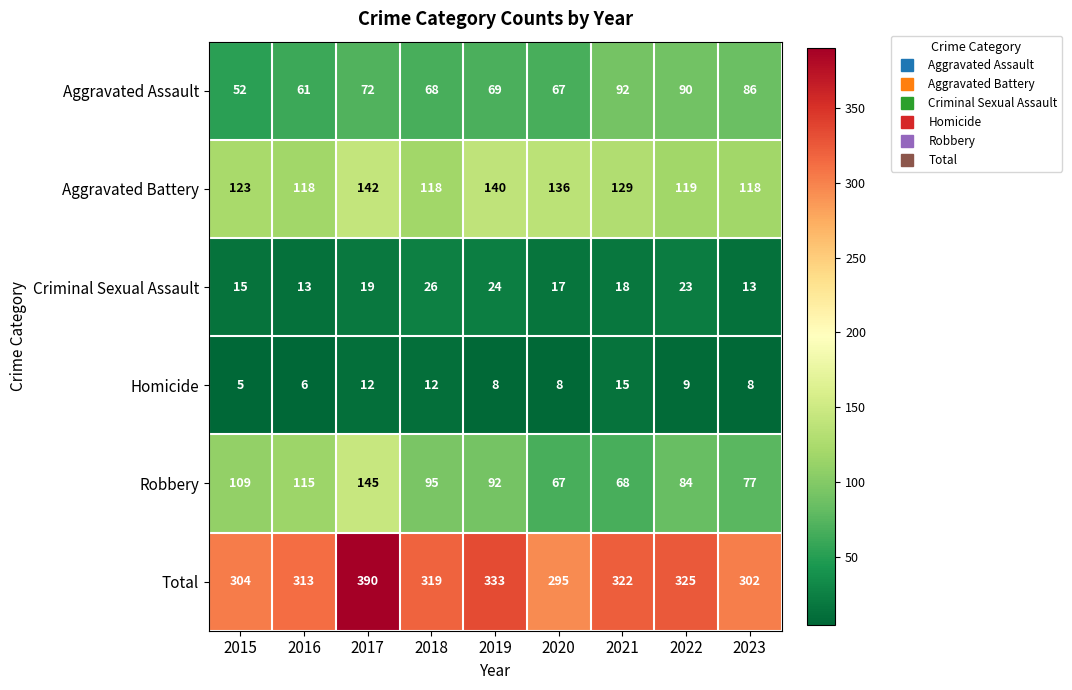

Where is Homicide nearest to the value 10?

2022